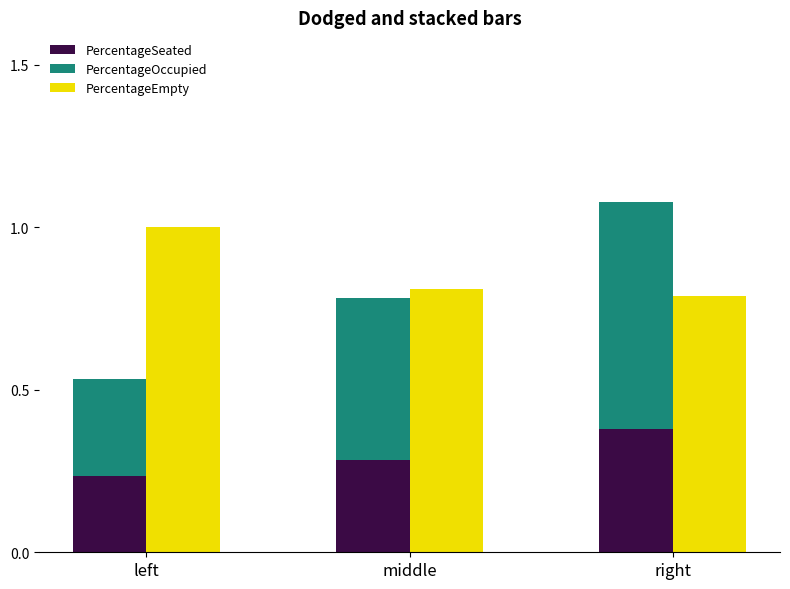

Reading left to right, transcribe all the data shown in this chart.

PercentageSeated: 0.2	0.3	0.4
PercentageOccupied: 0.3	0.5	0.7
PercentageEmpty: 1.0	0.8	0.8